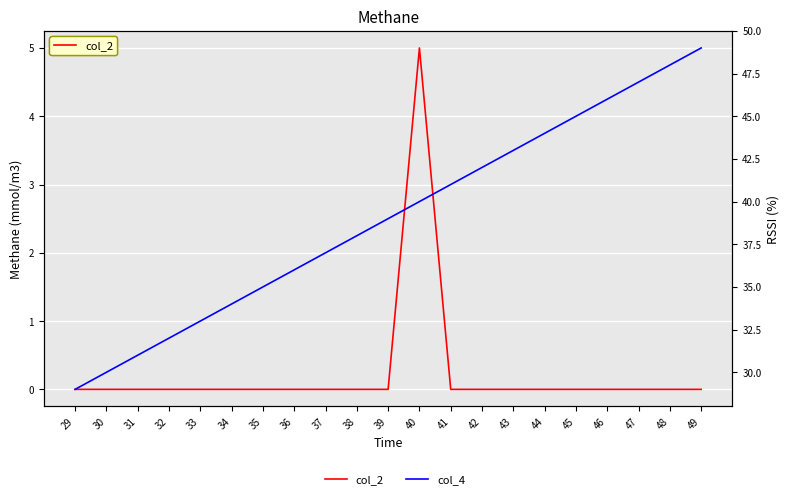

Which series has the largest total across all categories?

col_4